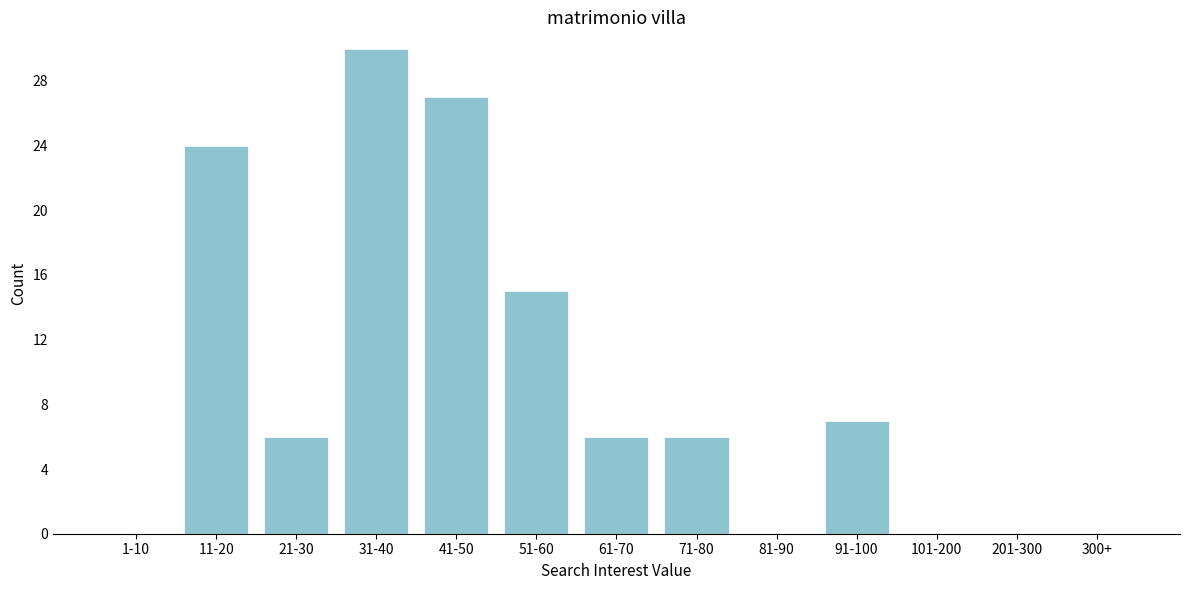

Reading left to right, extract all data points from this chart.

1-10=0	11-20=24	21-30=6	31-40=30	41-50=27	51-60=15	61-70=6	71-80=6	81-90=0	91-100=7	101-200=0	201-300=0	300+=0